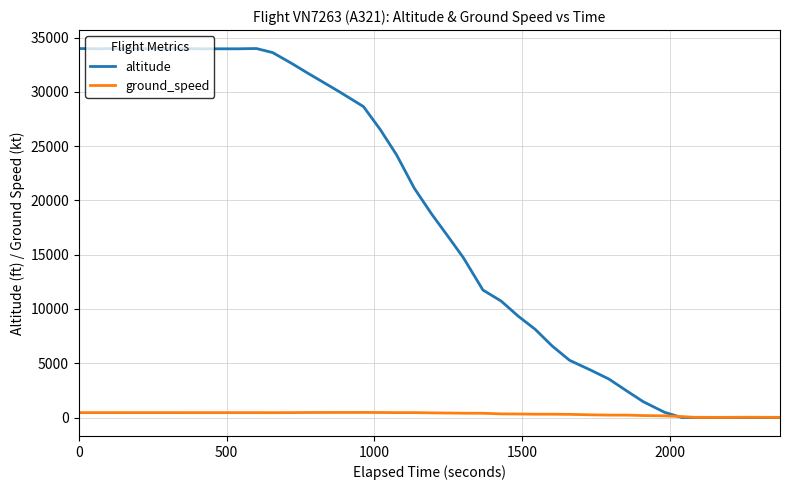

What is the maximum value shown in the chart?

34000